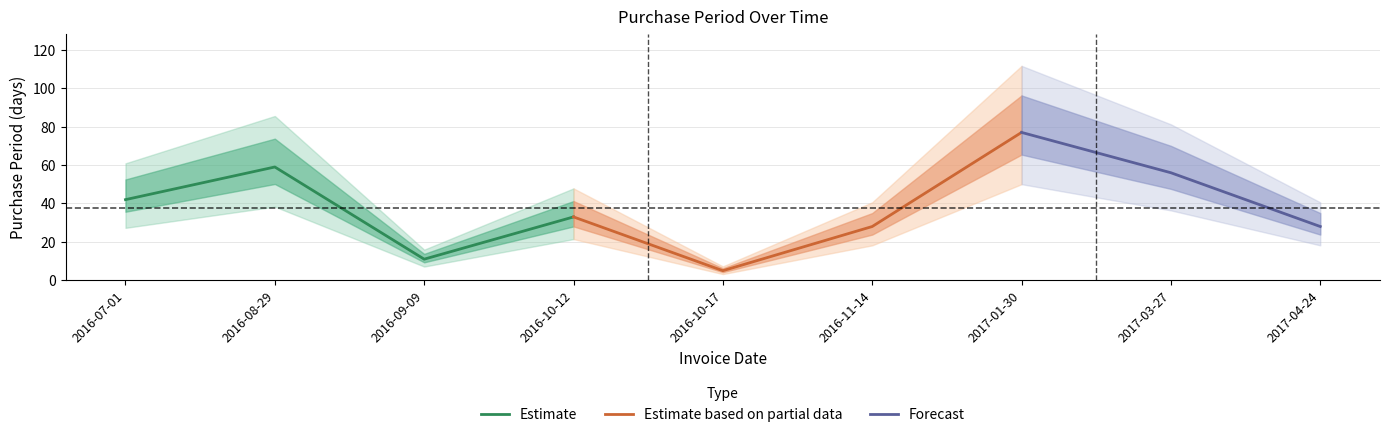

What is the sum of the values at 2016-10-12 and 2016-09-09?

44